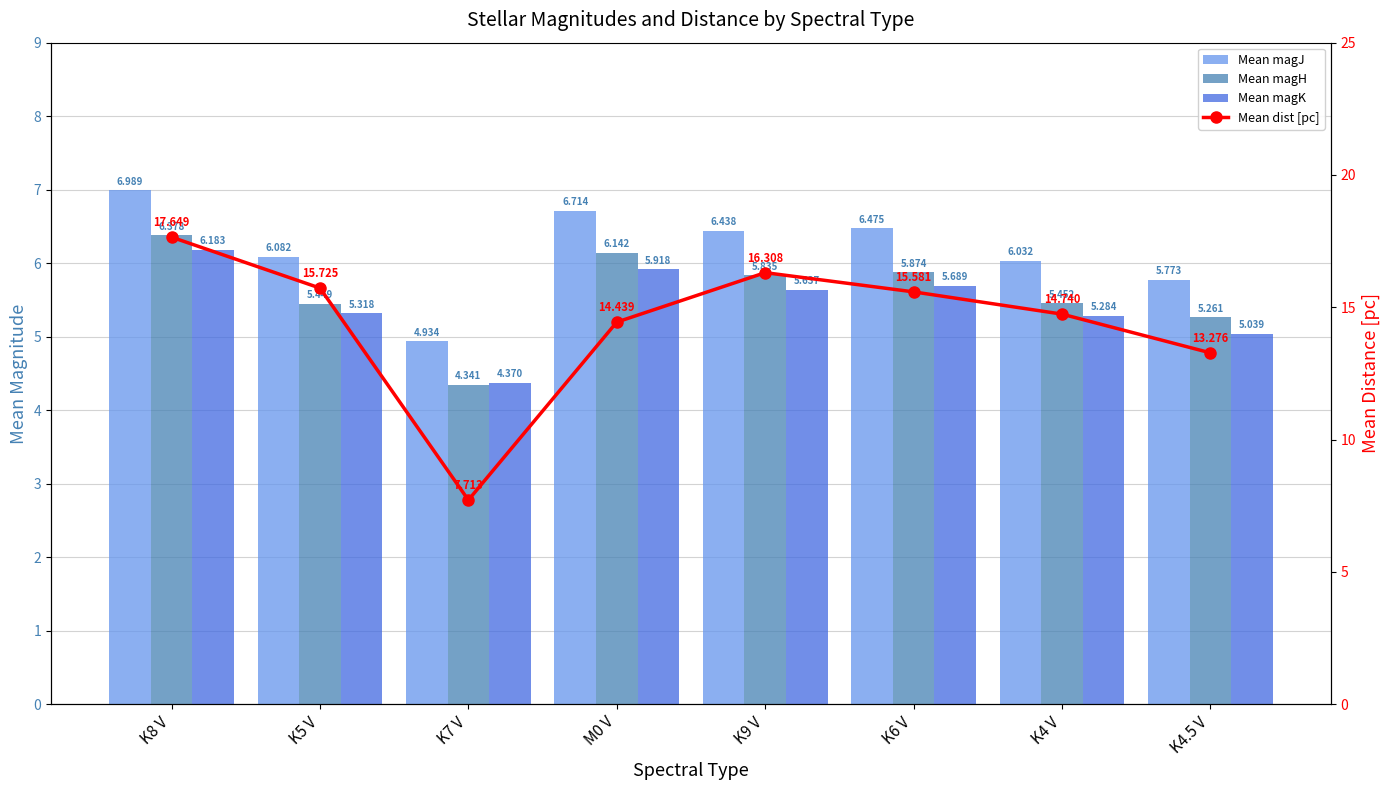

What is the difference between the maximum and minimum values in the Mean magK series?

1.8